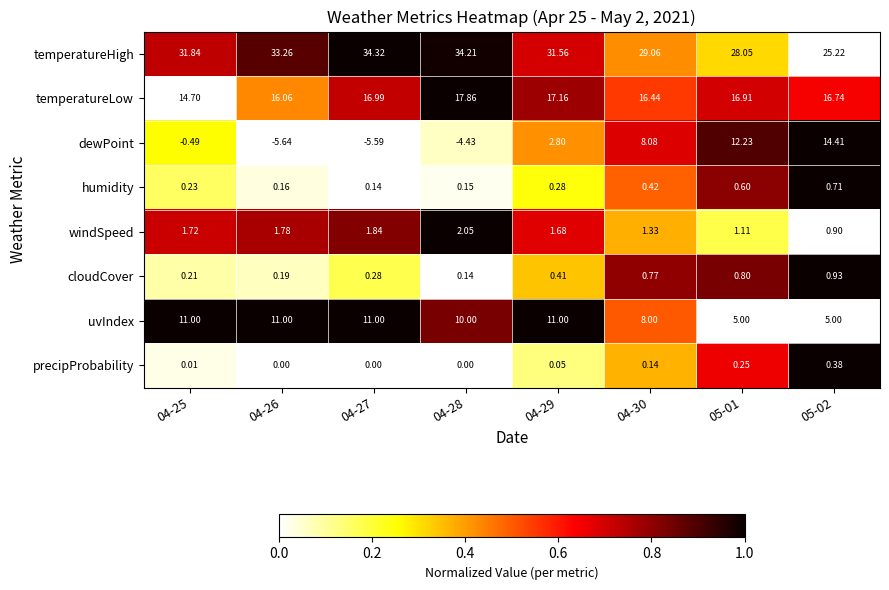

Rank the series by their maximum value, from lowest to highest.

precipProbability, humidity, cloudCover, windSpeed, uvIndex, dewPoint, temperatureLow, temperatureHigh